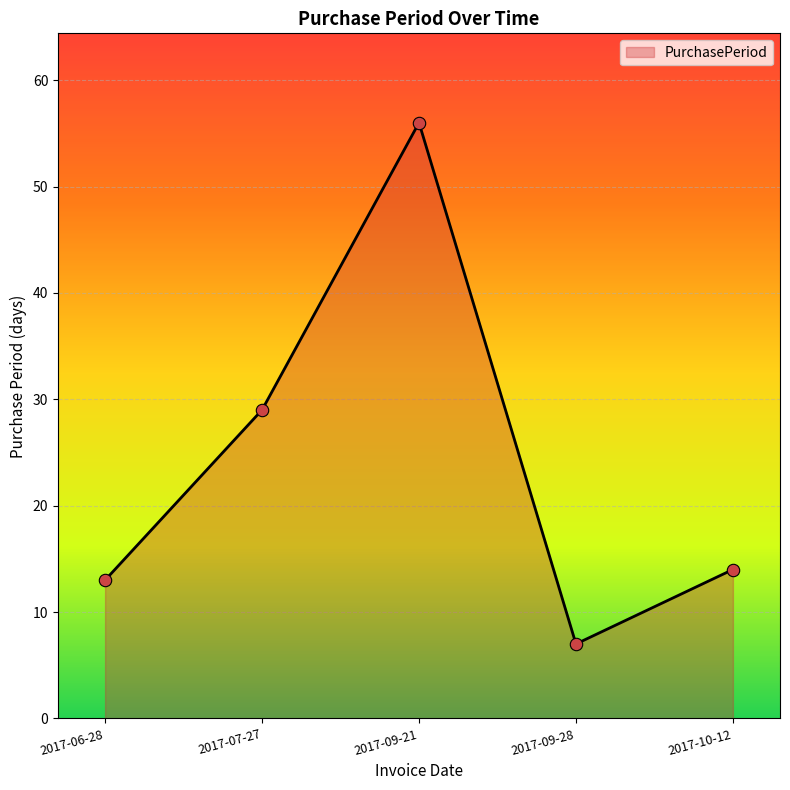

Between 2017-09-21 and 2017-06-28, which is larger?

2017-09-21